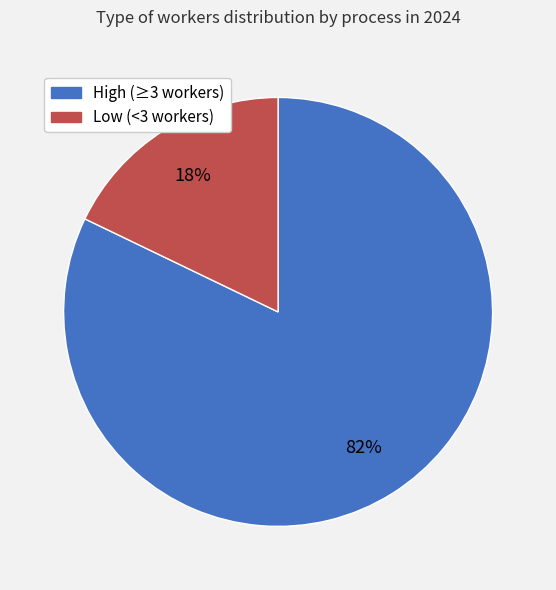

Does any single category account for the majority?

Yes